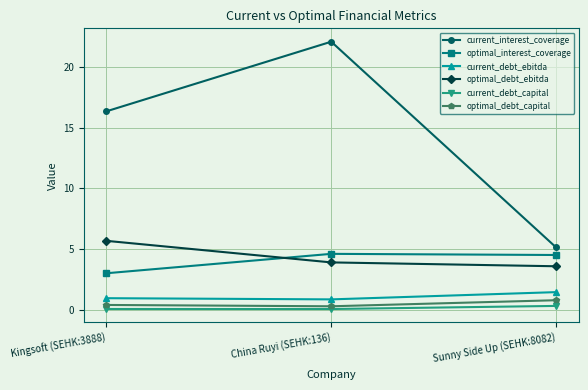

What is the value of the current_interest_coverage point at the 2nd from the left?

22.1